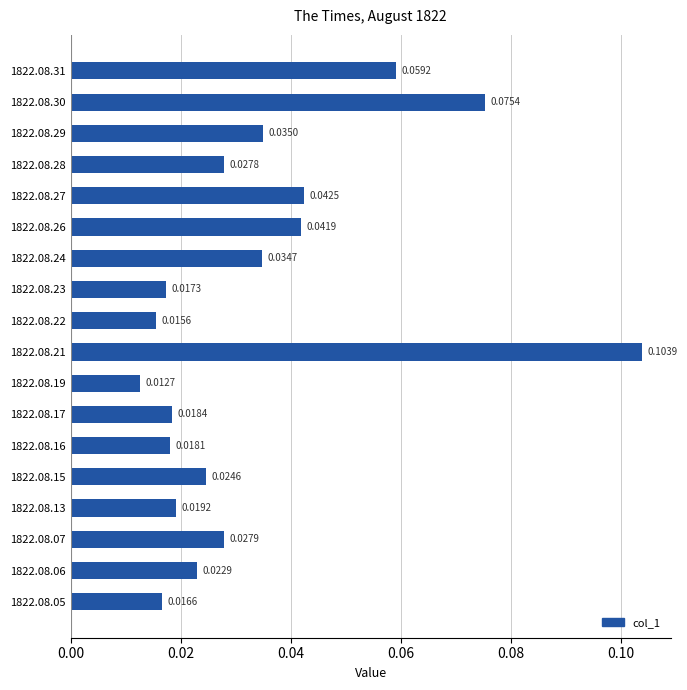

Rank the categories by value from highest to lowest.

1822.08.21, 1822.08.30, 1822.08.31, 1822.08.27, 1822.08.26, 1822.08.29, 1822.08.24, 1822.08.07, 1822.08.28, 1822.08.15, 1822.08.06, 1822.08.13, 1822.08.17, 1822.08.16, 1822.08.23, 1822.08.05, 1822.08.22, 1822.08.19